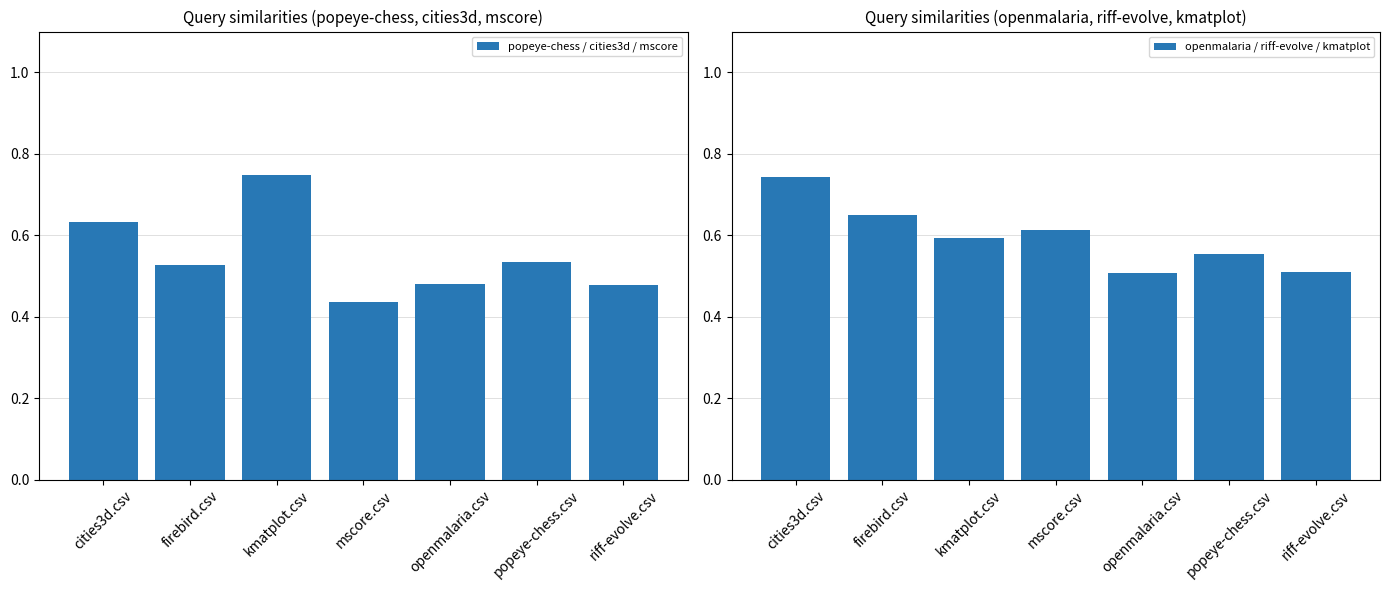

Between mscore.csv and kmatplot.csv, which is larger?

kmatplot.csv